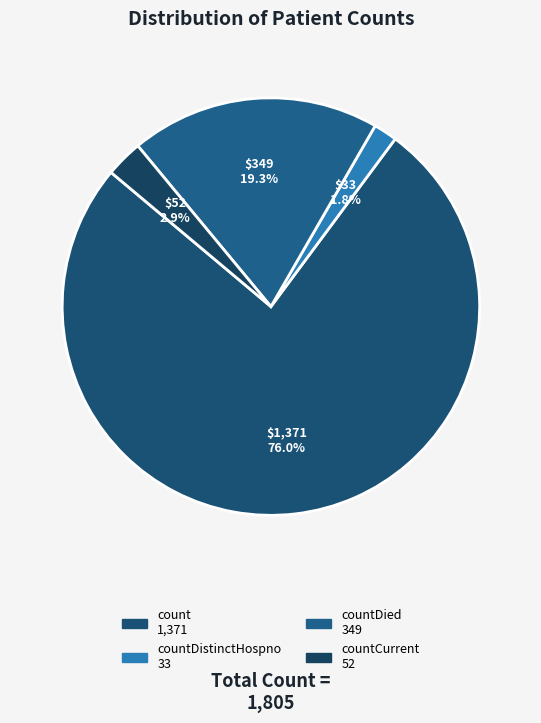

Which slice is the largest?

count